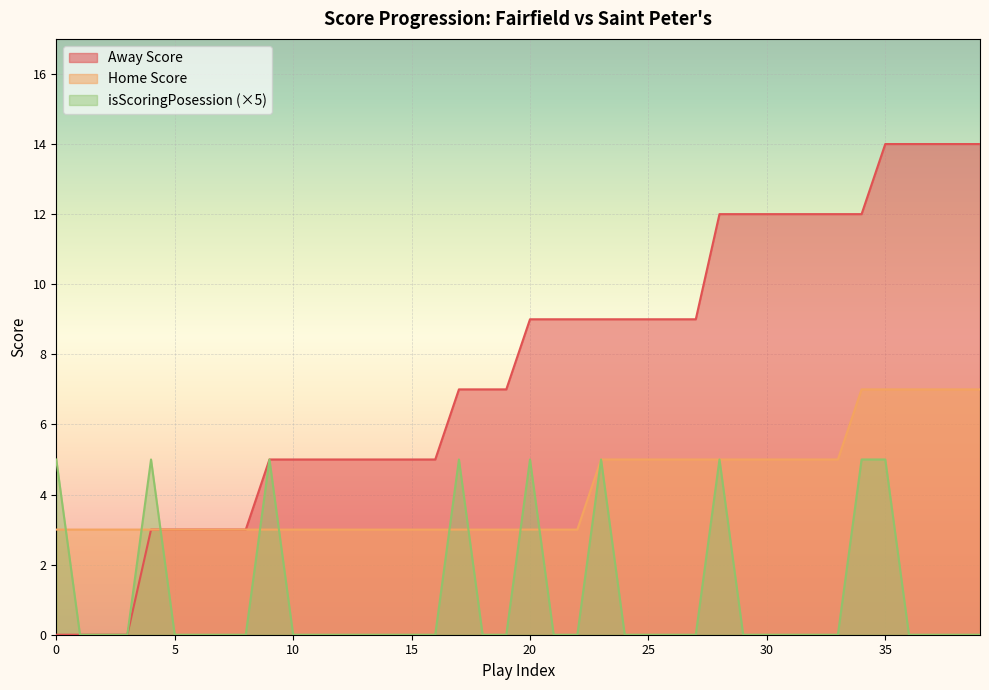

Which series has the largest range (max minus min)?

Away Score